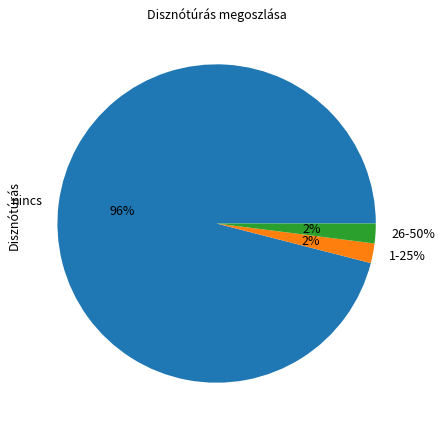

Which series has the largest range (max minus min)?

Disznóturás